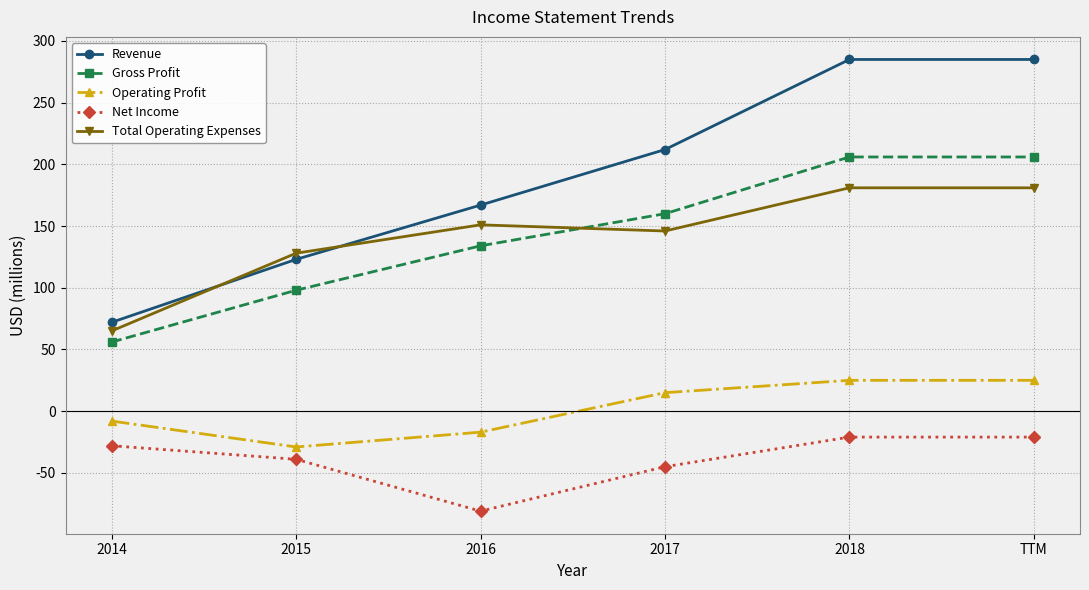

Is the value of Net Income at 2015 greater than the value of Total Operating Expenses at 2018?

No